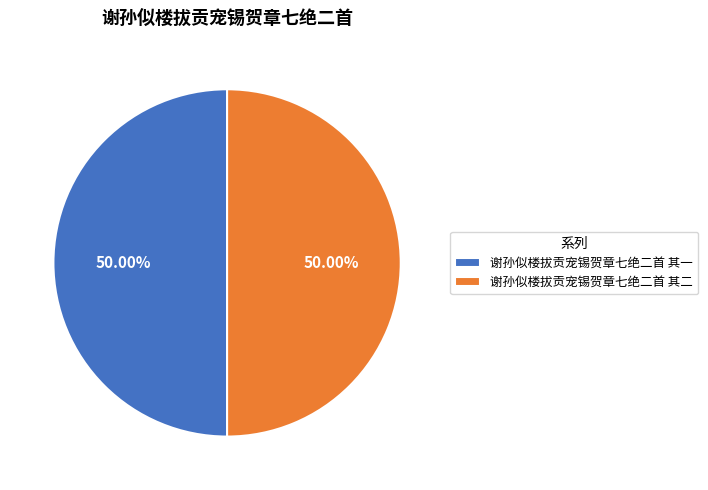

To the nearest percent, what is the combined percentage of 谢孙似楼拔贡宠锡贺章七绝二首 其一 and 谢孙似楼拔贡宠锡贺章七绝二首 其二?

100%